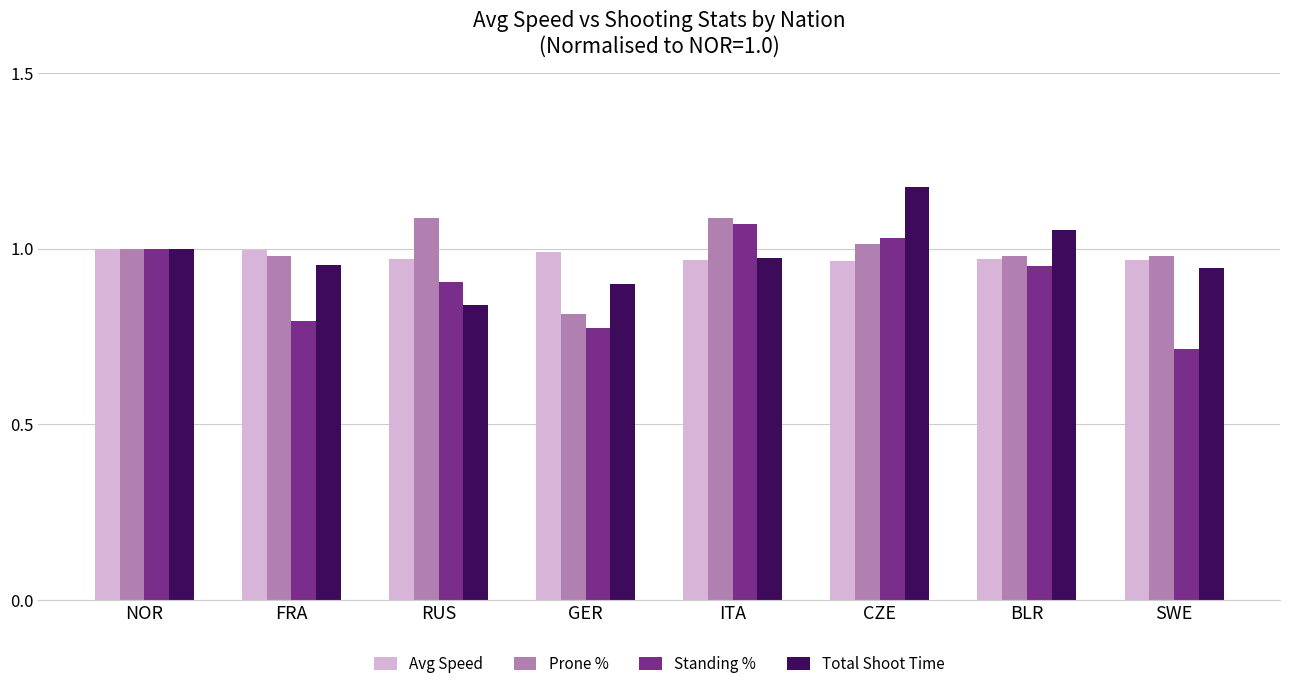

Which label corresponds to the smallest value in the chart?

SWE